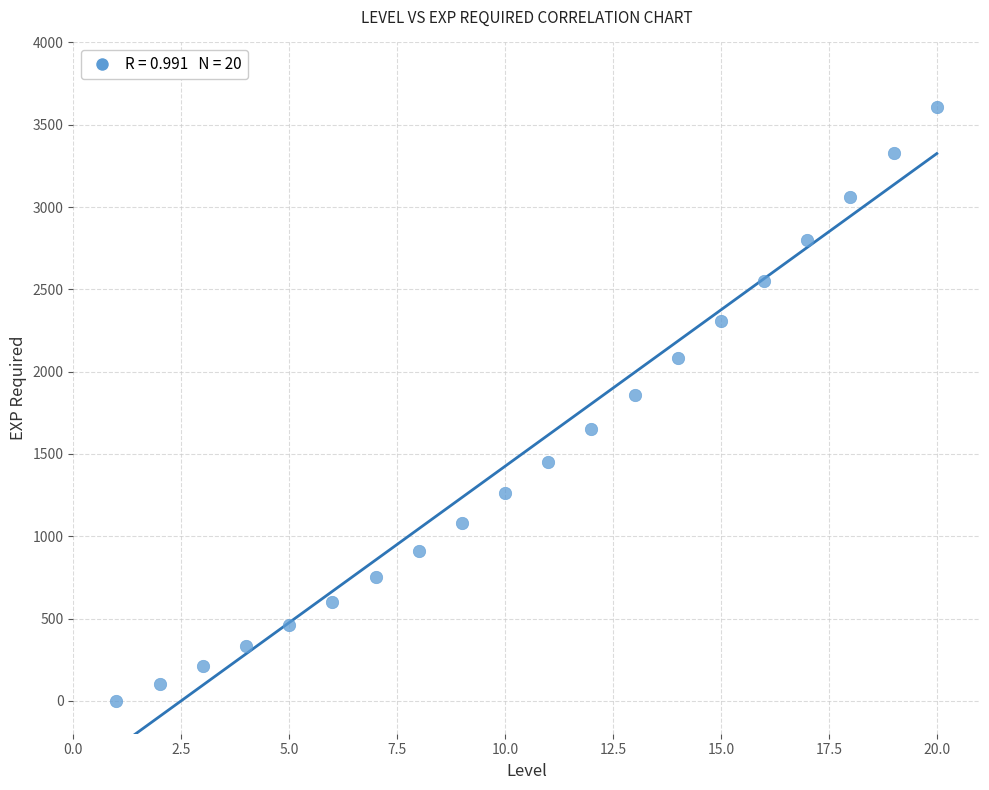

What Y value in the scatter plot is closest to 1805?

1860